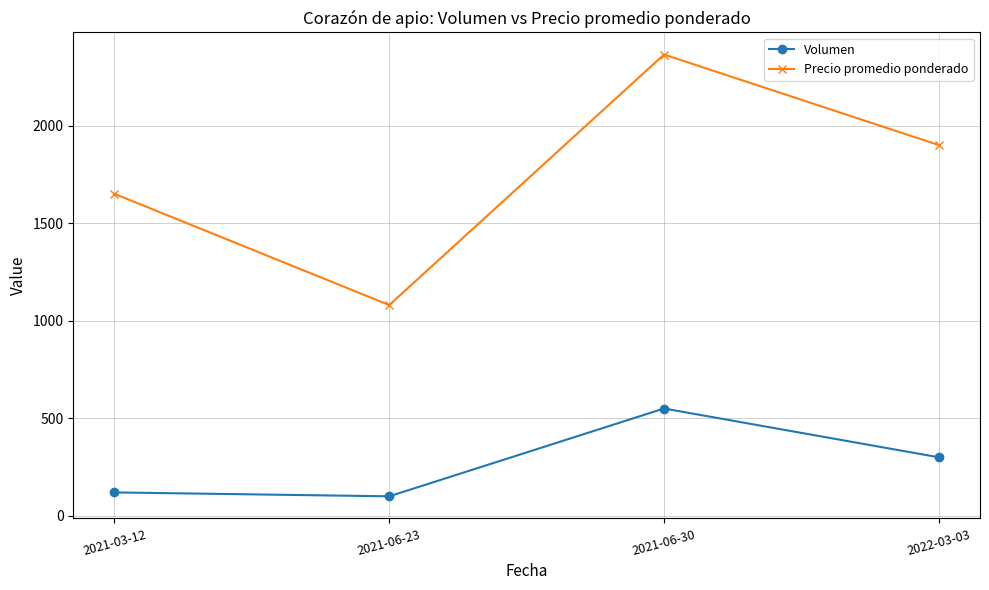

Between 2021-03-12 and 2022-03-03, which series saw the biggest shift?

Precio promedio ponderado